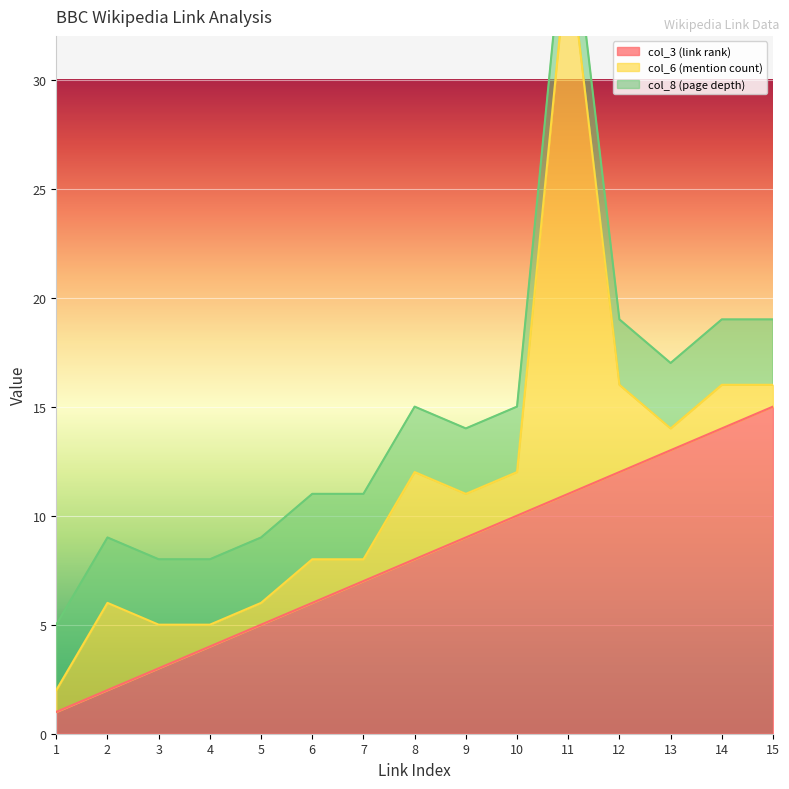

List the labels in order of col_3 (link rank) value, largest first.

15, 14, 13, 12, 11, 10, 9, 8, 7, 6, 5, 4, 3, 2, 1